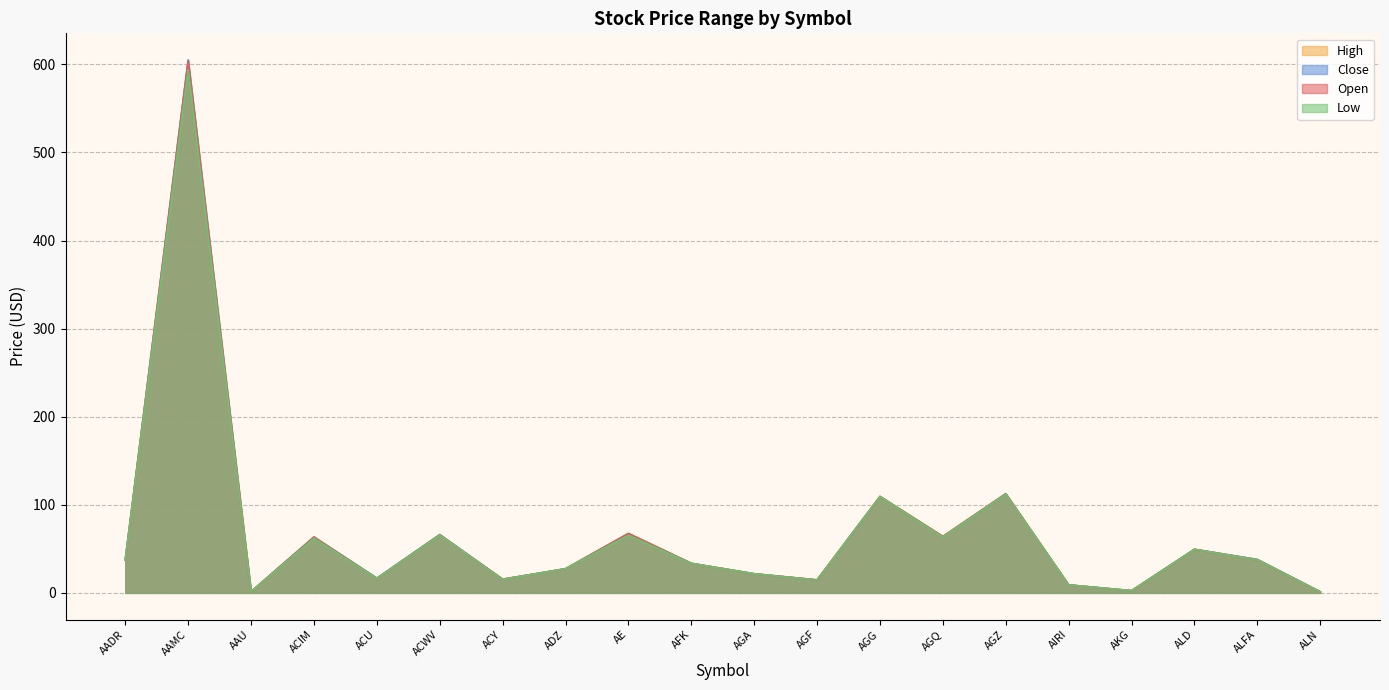

The value of Low at AADR is 37.5. True or false?

True